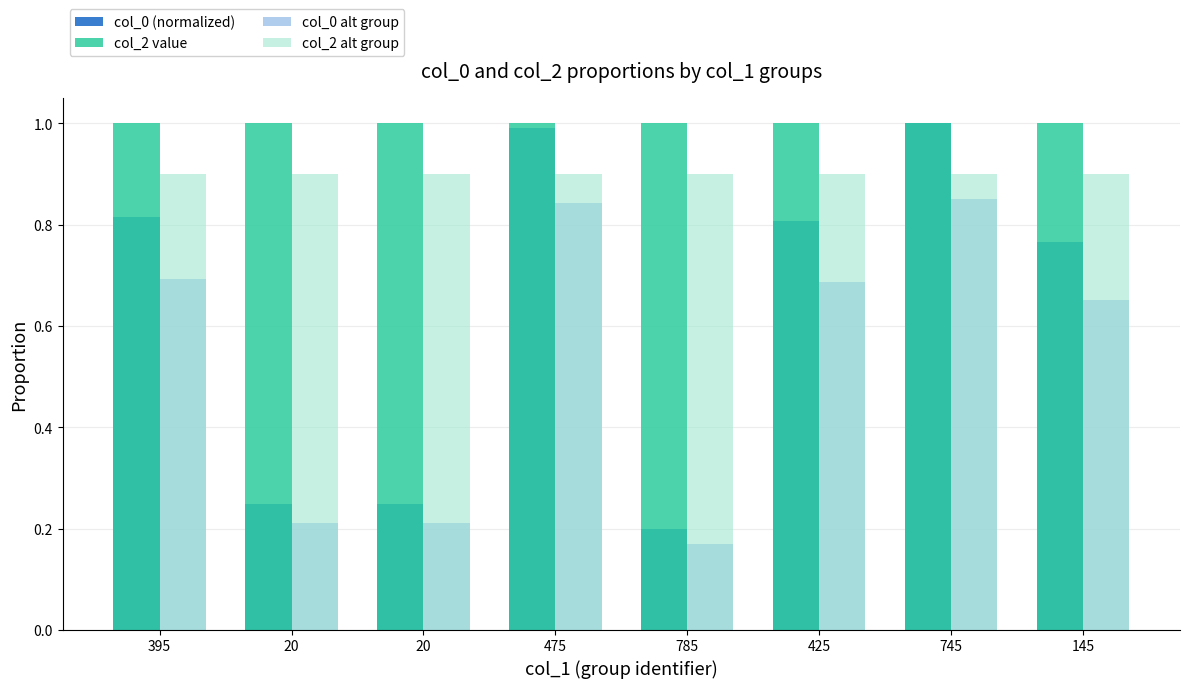

List the labels in order of col_2 alt group value, smallest first.

395, 20, 20, 475, 785, 425, 745, 145